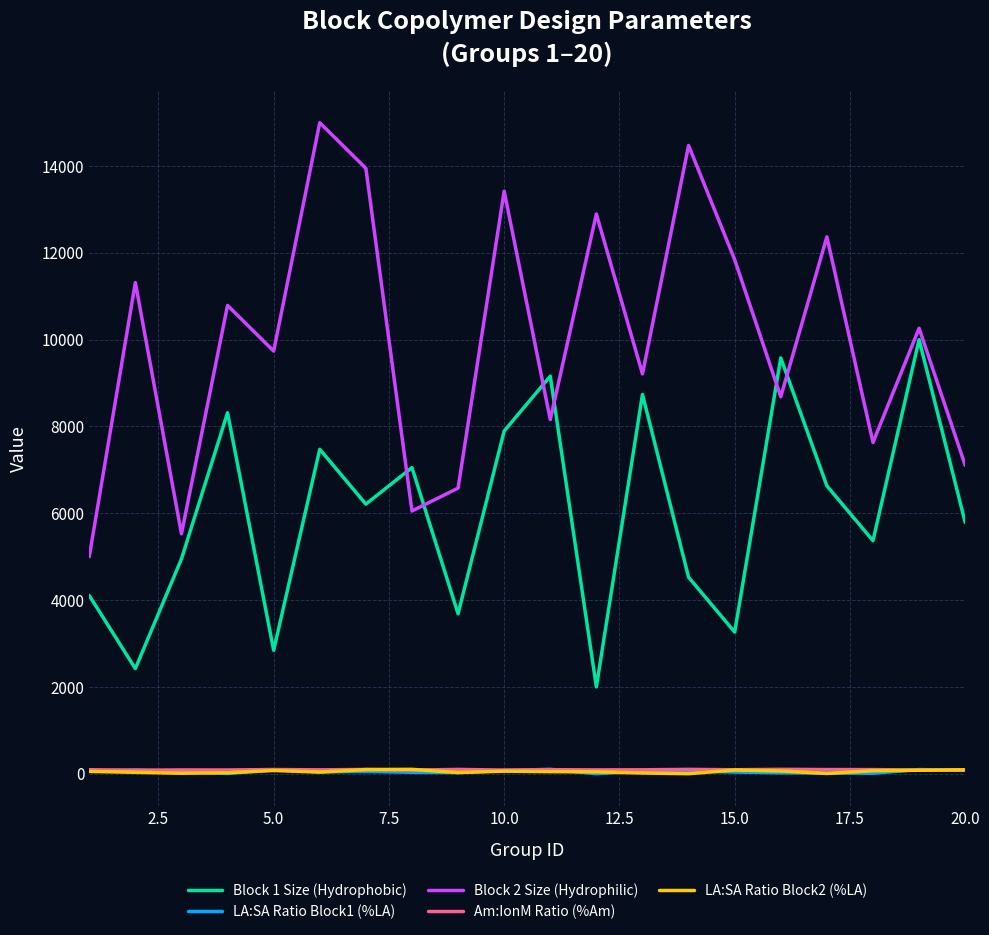

True or false: Block 2 Size (Hydrophilic) and Am:IonM Ratio (%Am) cross at least once.

False